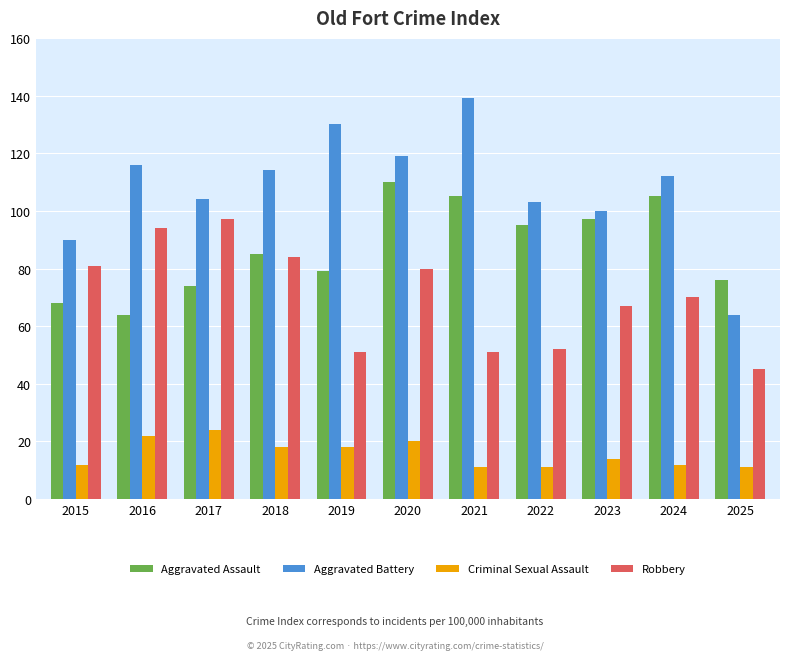

How many groups of bars are there?

11